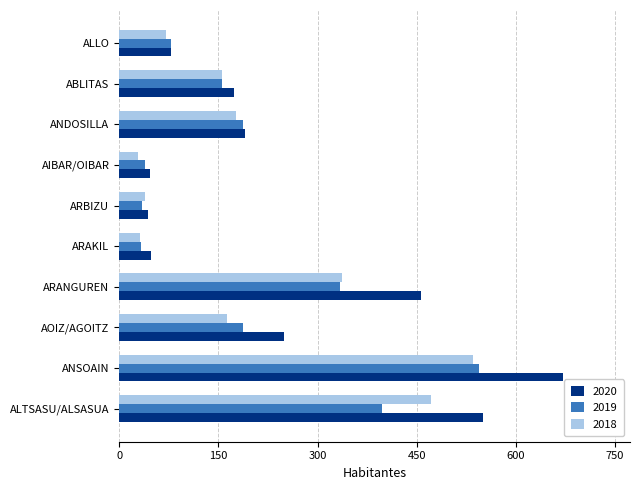

What are all the series names shown in the legend?

2020, 2019, 2018